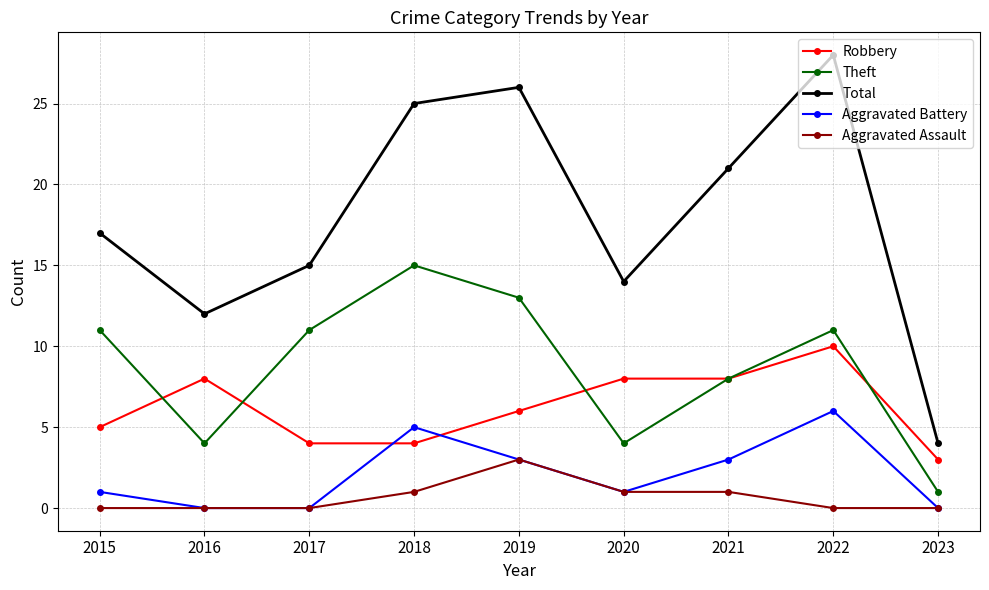

What is the difference between the Total values at 2021 and 2017?

6